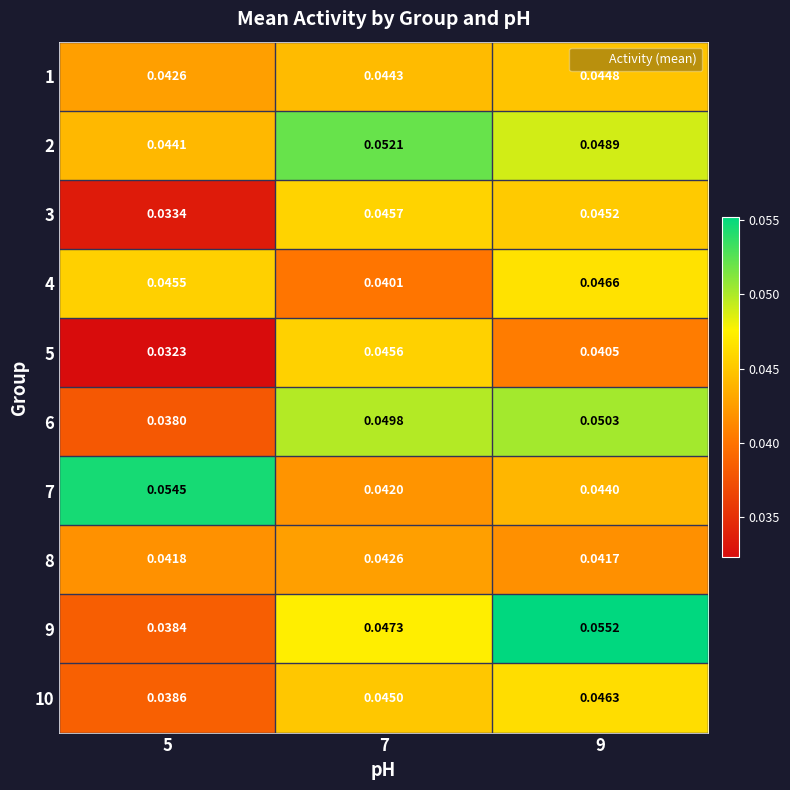

Which series has the largest total across all categories?

2